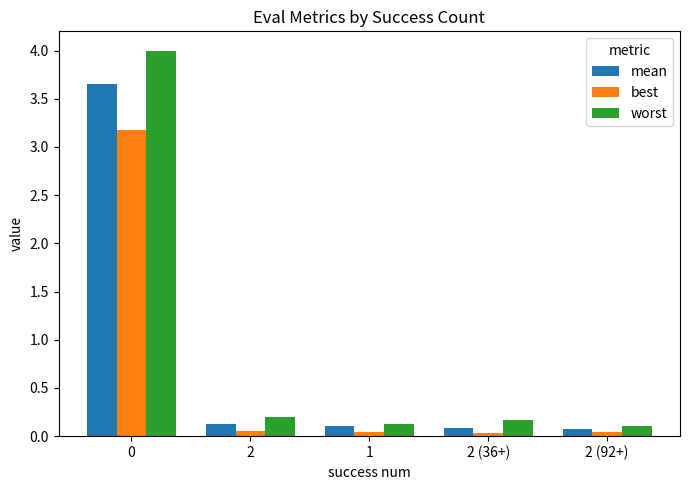

At how many categories does at least one series exceed 3?

1